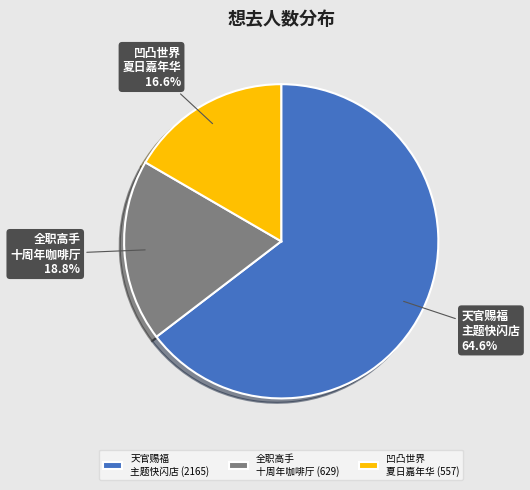

How many slices are in this pie chart?

3